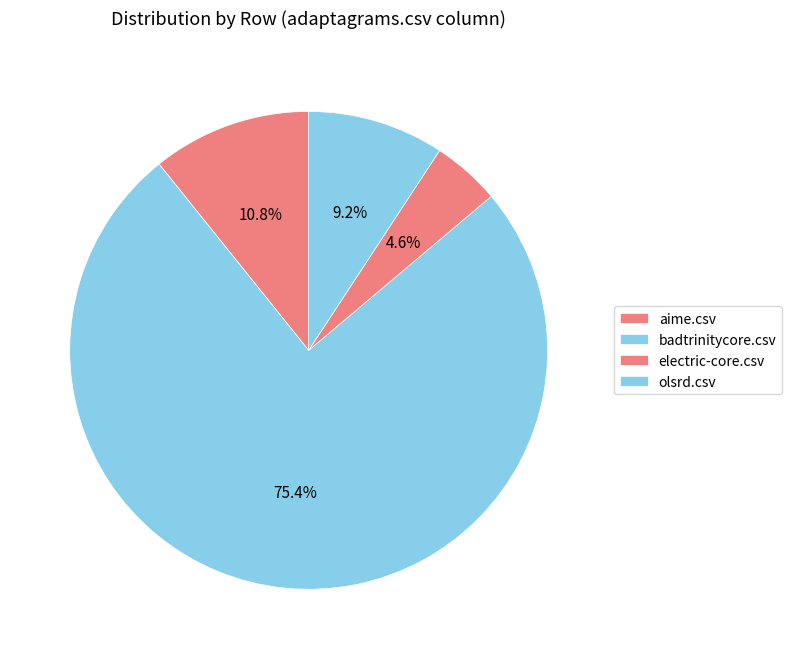

Does any single category account for the majority?

Yes